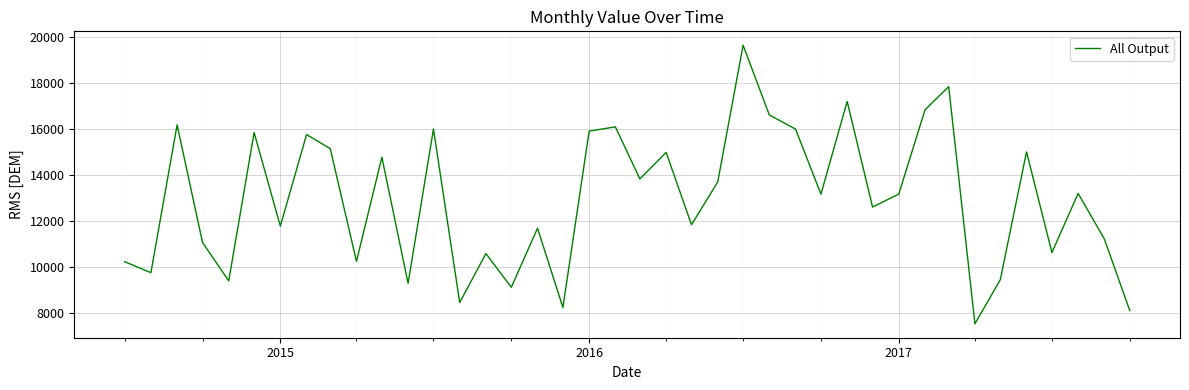

How many values are below 13174?

20